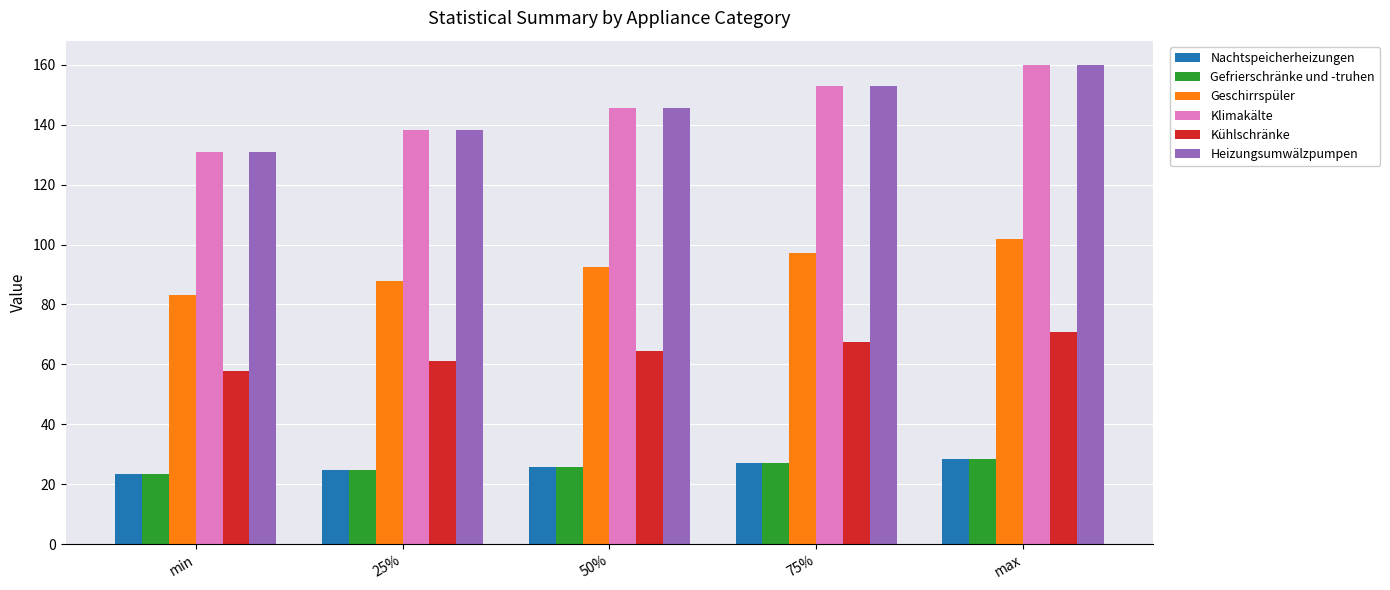

What is the average value of the Geschirrspüler series?

92.5